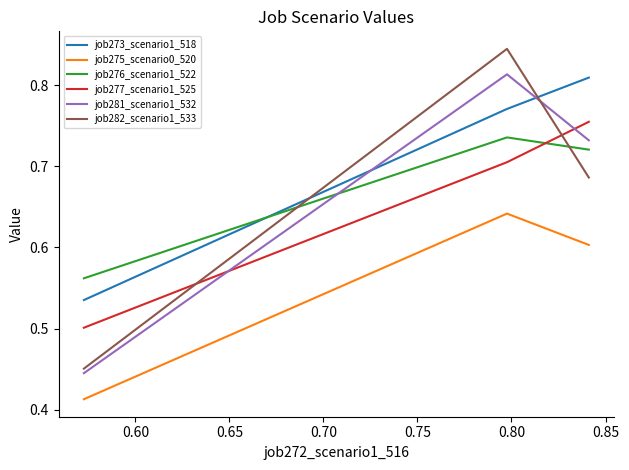

List the series in order of their peak value, highest first.

job282_scenario1_533, job281_scenario1_532, job273_scenario1_518, job277_scenario1_525, job276_scenario1_522, job275_scenario0_520